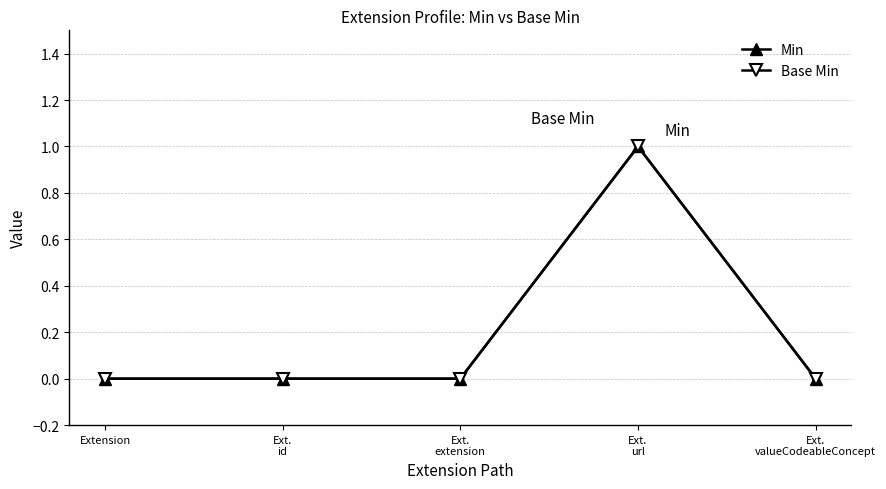

At which label does Min reach its minimum?

Extension